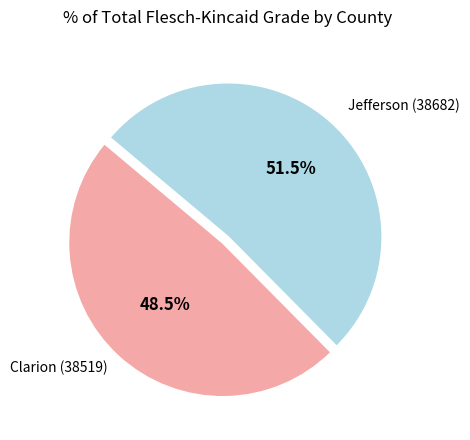

Is there a majority slice in this chart?

Yes